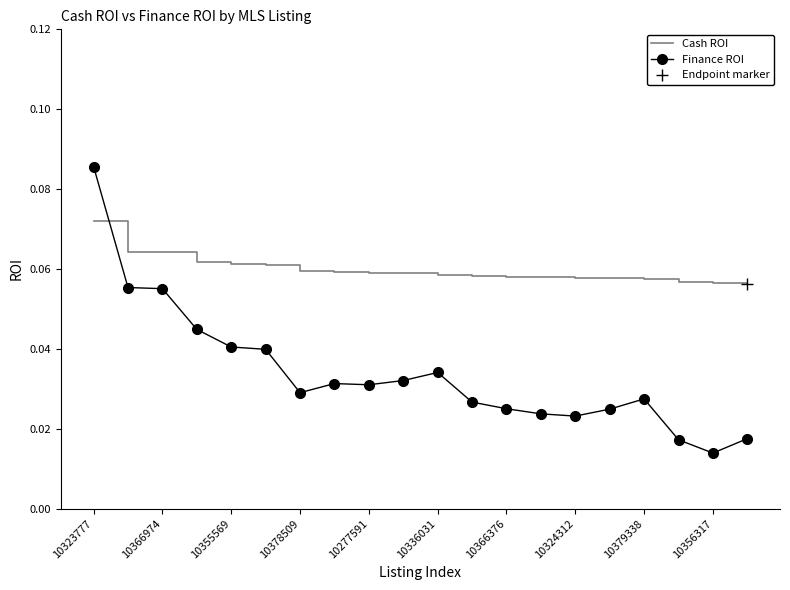

How many Cash ROI values are between 0 and 1?

20